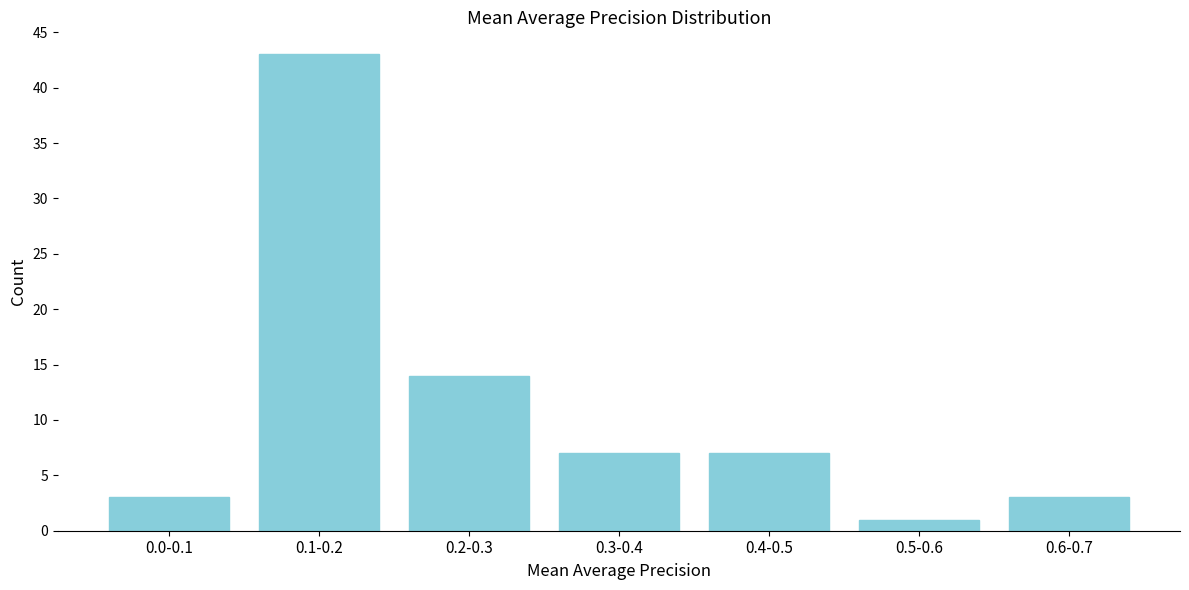

Reading right to left, transcribe all the data shown in this chart.

3	1	7	7	14	43	3